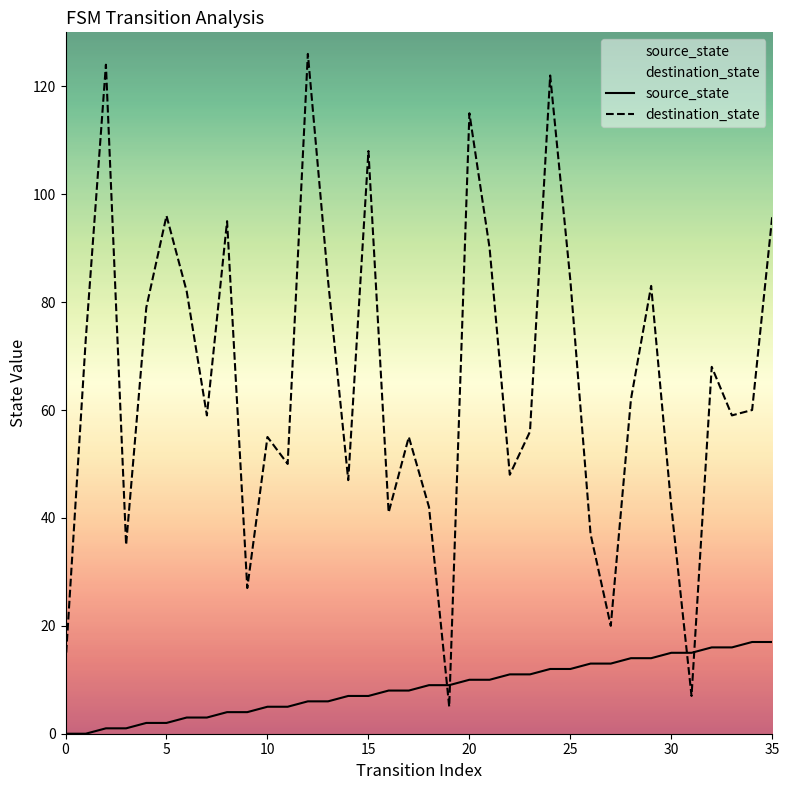

List the series in order of their peak value, highest first.

destination_state, source_state